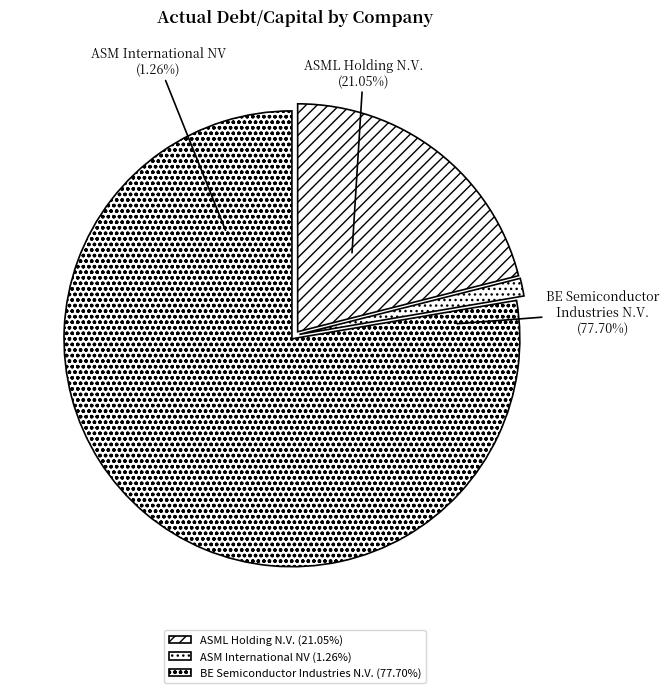

What is the majority slice?

BE Semiconductor Industries N.V.